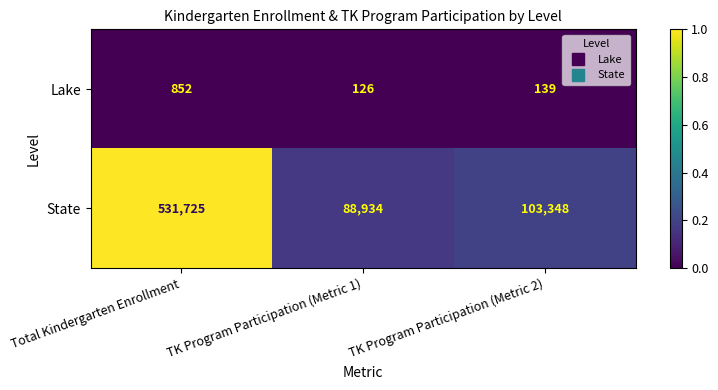

At which category is the sum across all series the highest?

Total Kindergarten Enrollment